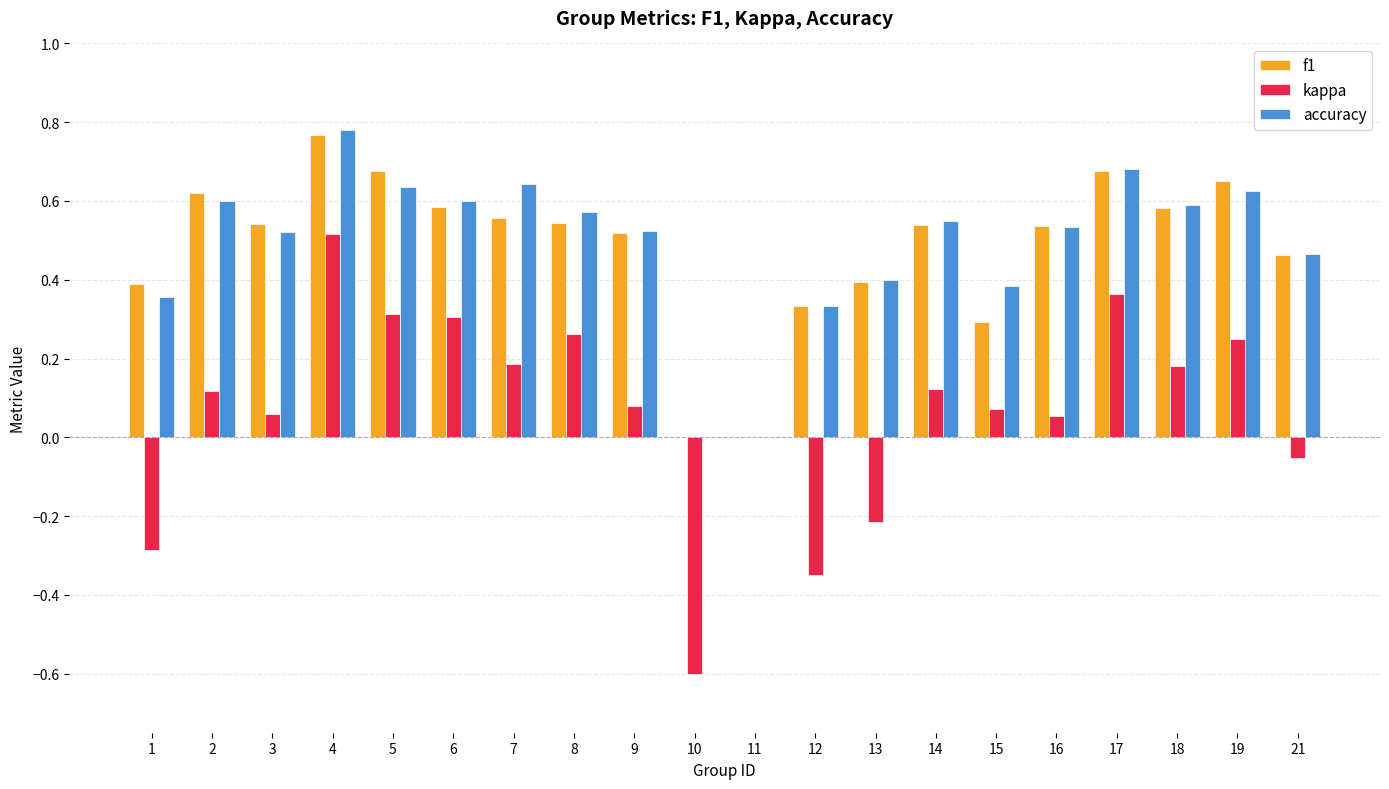

Between 8 and 9, which series saw the biggest shift?

kappa